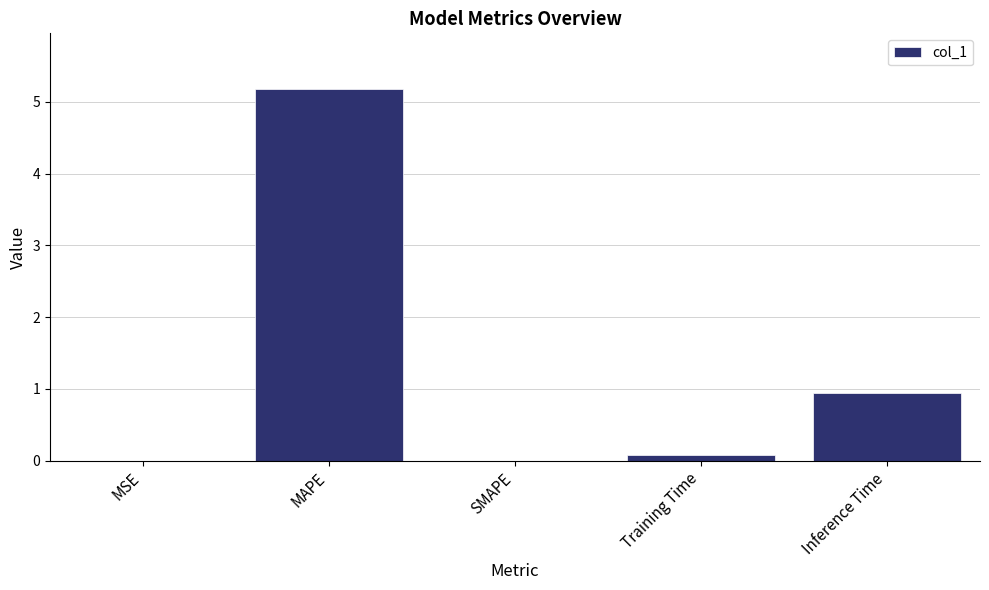

True or false: the data shows 1.6 at SMAPE.

False